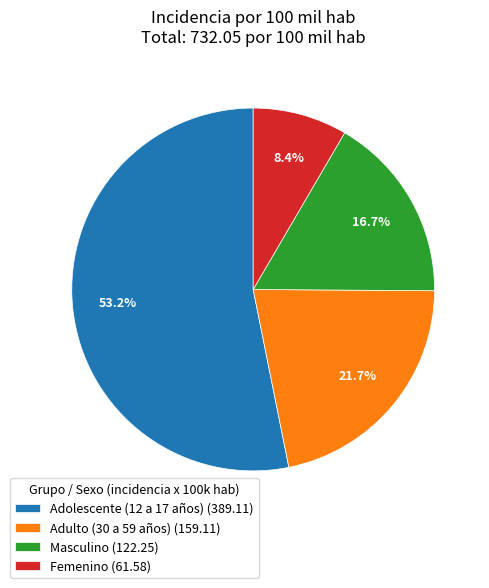

What percentage is the Adolescente (12 a 17 años) slice, to the nearest percent?

53%